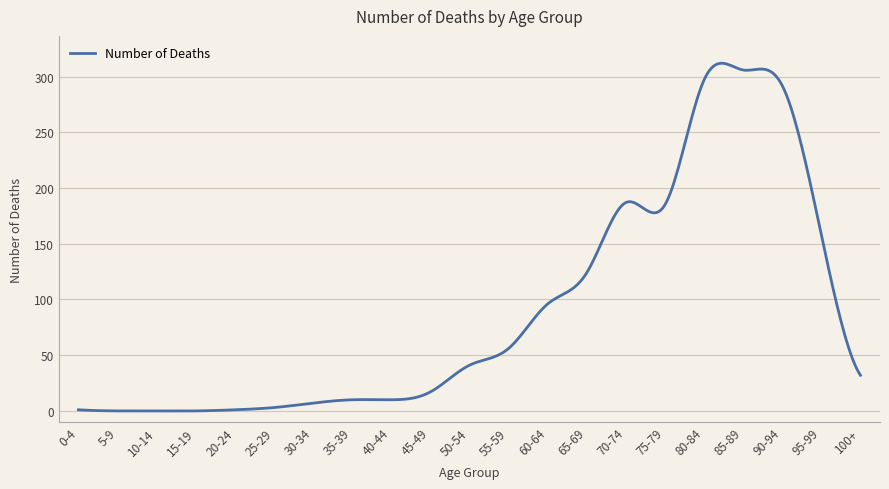

What is the difference between the maximum and minimum values?

312.1